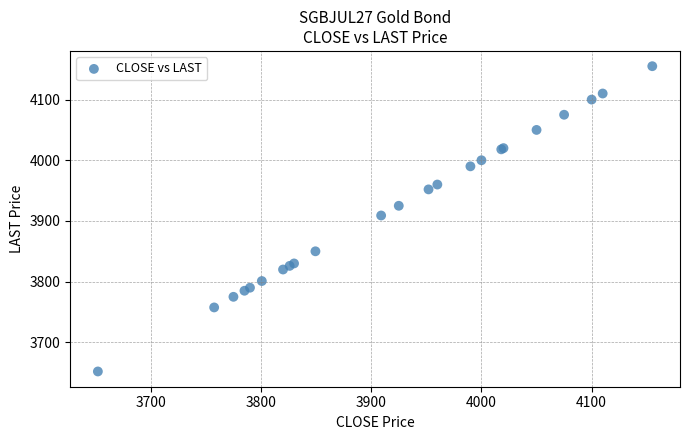

What Y value in the scatter plot is closest to 3903?

3909.0